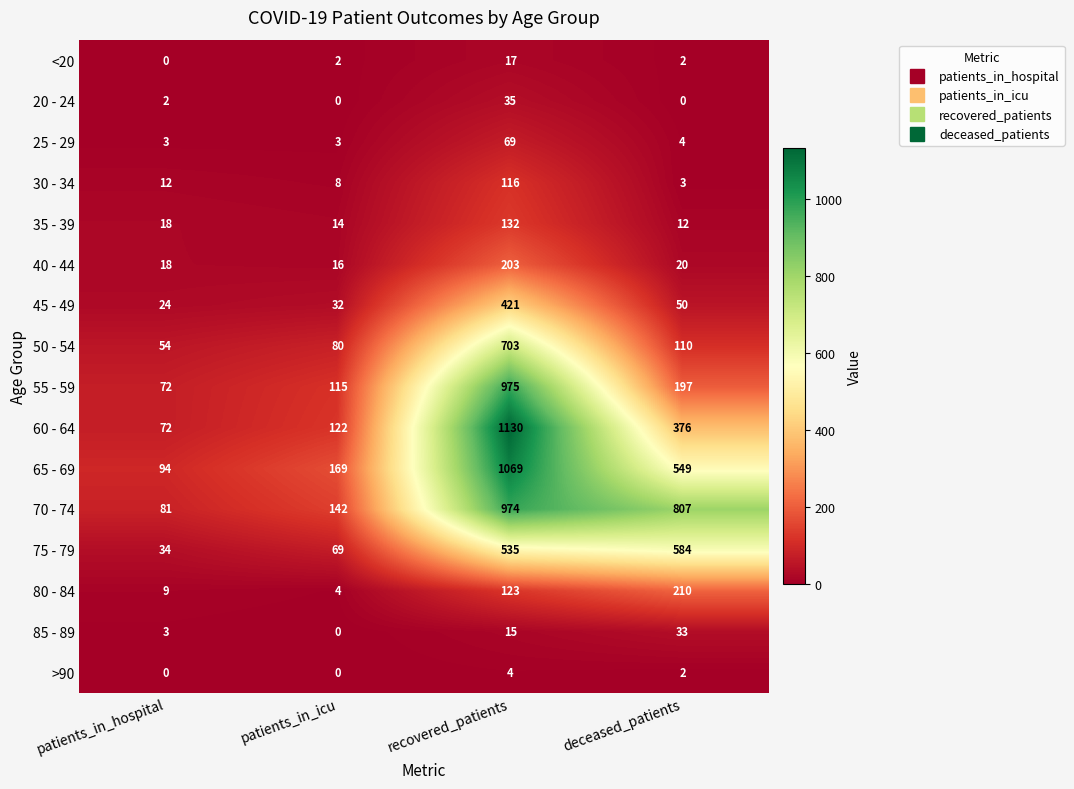

At which label does 40 - 44 first exceed 20?

recovered_patients